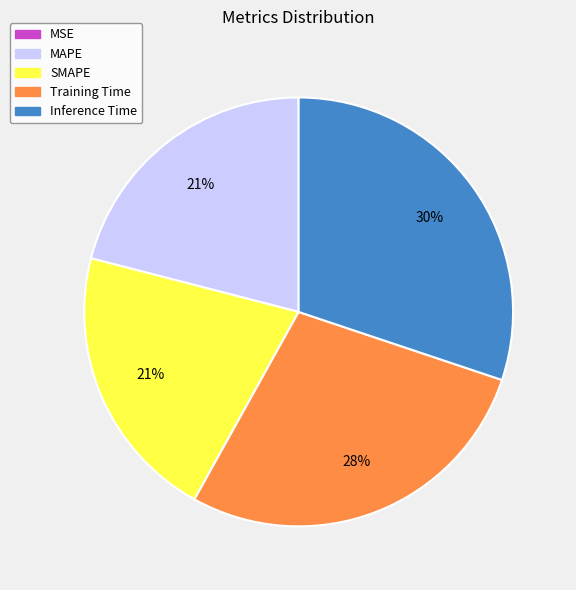

The MAPE slice represents 21% of the pie. True or false?

True